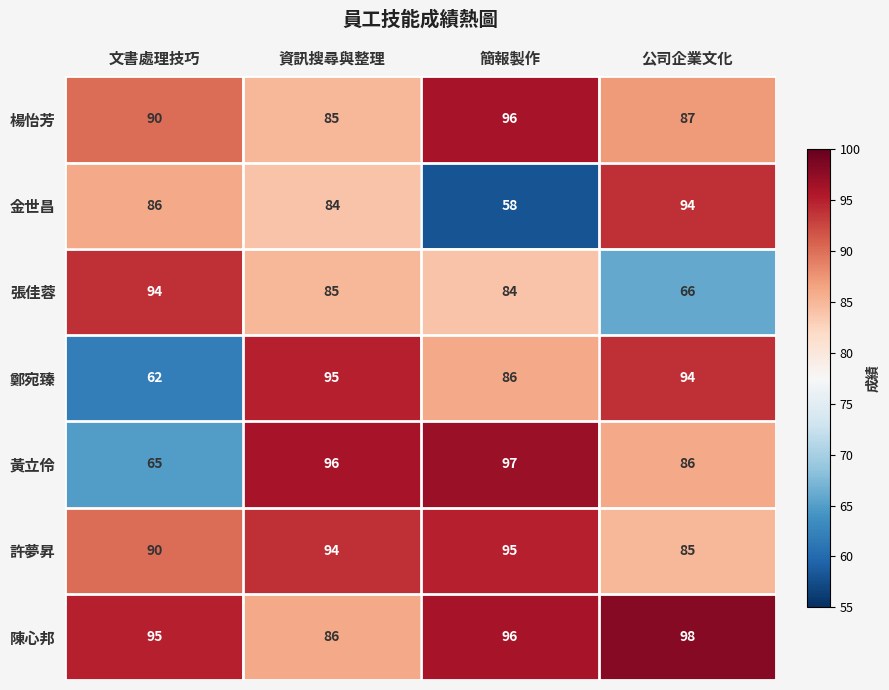

What is the total value across all series at 文書處理技巧?

582